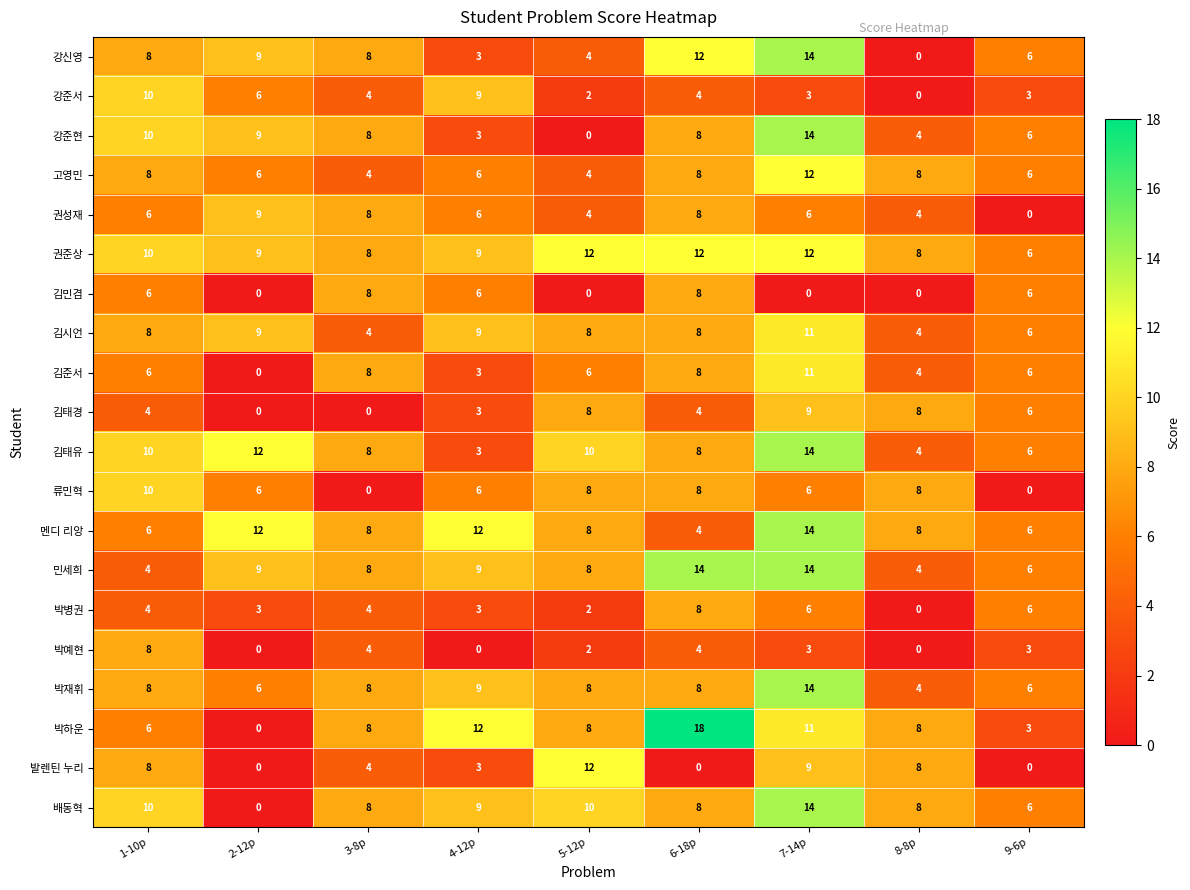

The 박예현 series shows 1 at 5-12p. True or false?

False